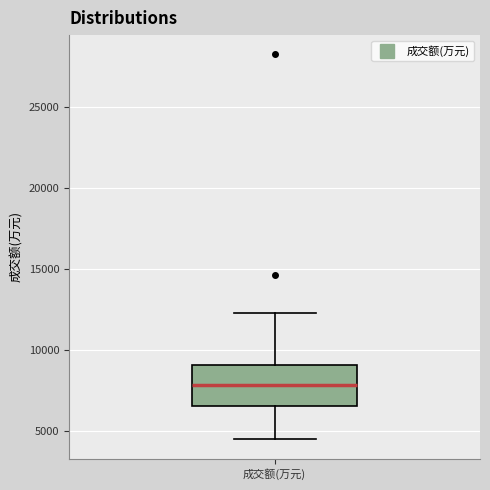

Transcribe this box plot: give where the median line is, the range the box spans, and where the two whiskers end, as read against the y-axis. The values are not printed on the chart, so give them approximately, as read against the axis.

median 8000, box 6500 to 9000, whiskers 4500 to 12500